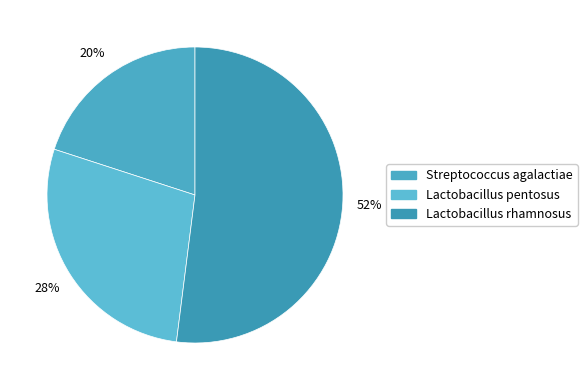

Which category accounts for the majority?

Lactobacillus rhamnosus